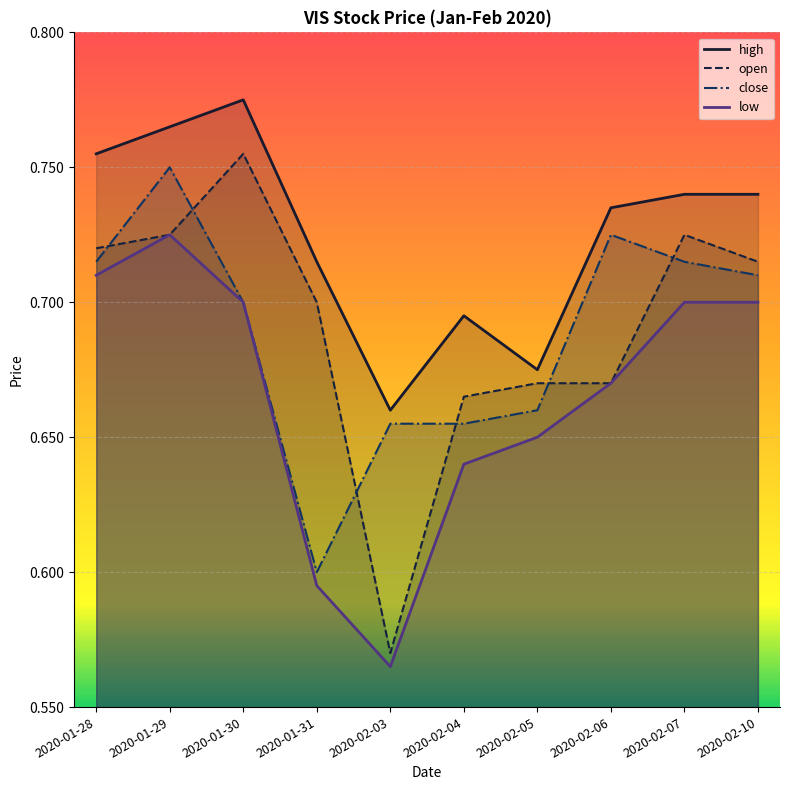

Which label corresponds to the smallest value in the chart?

2020-02-03